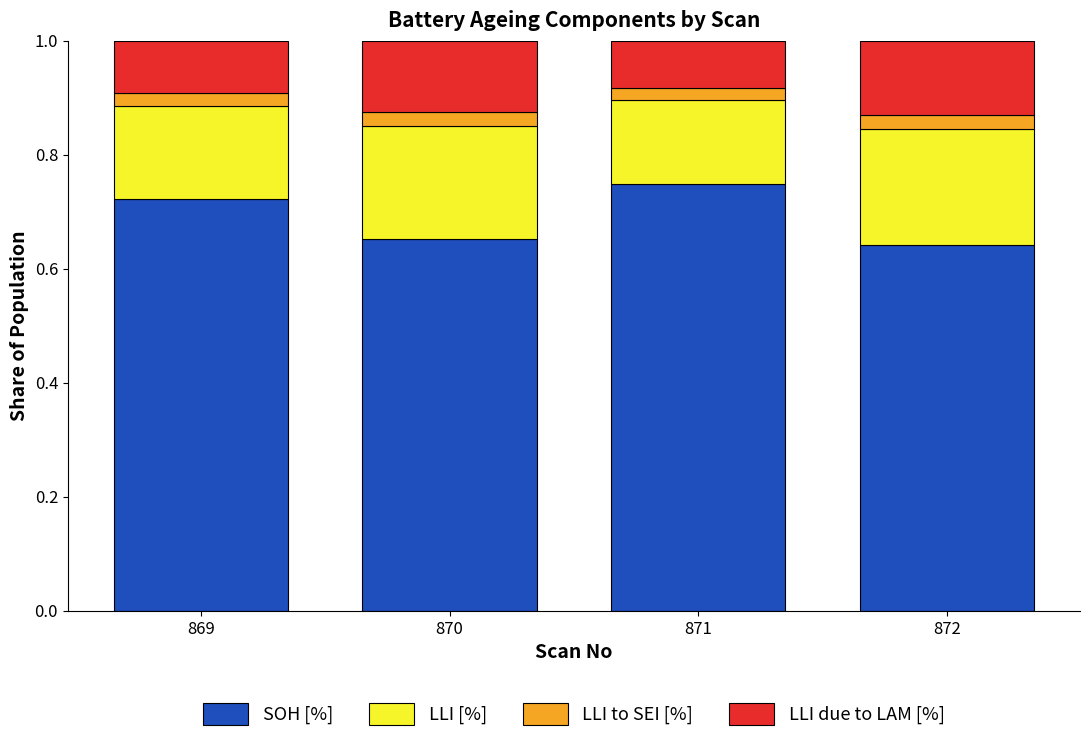

The value of SOH [%] at 872 is 1.0. True or false?

False